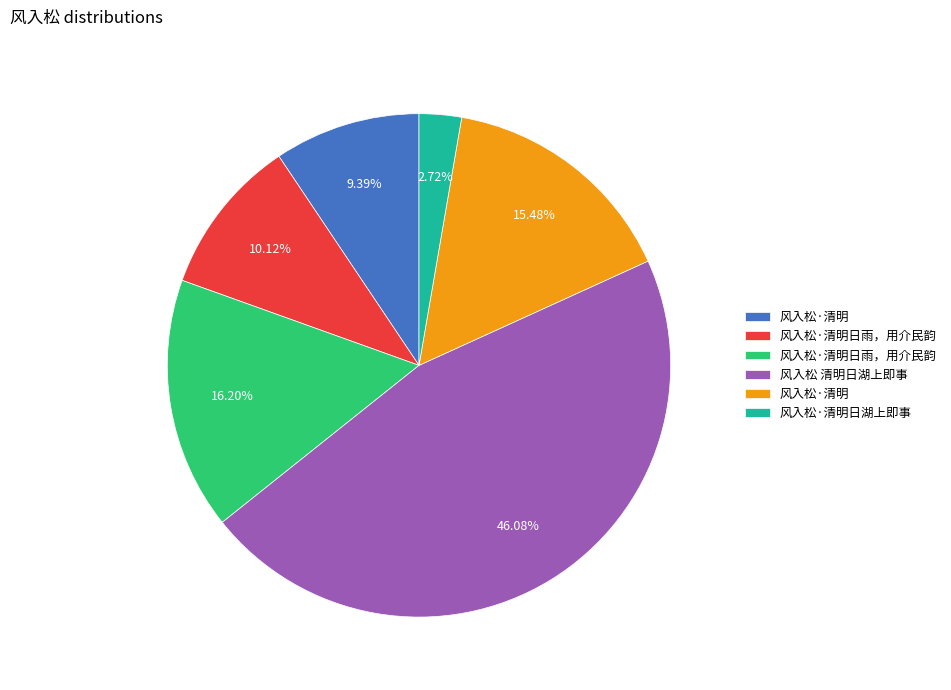

Is there any slice that represents more than half of the pie?

No